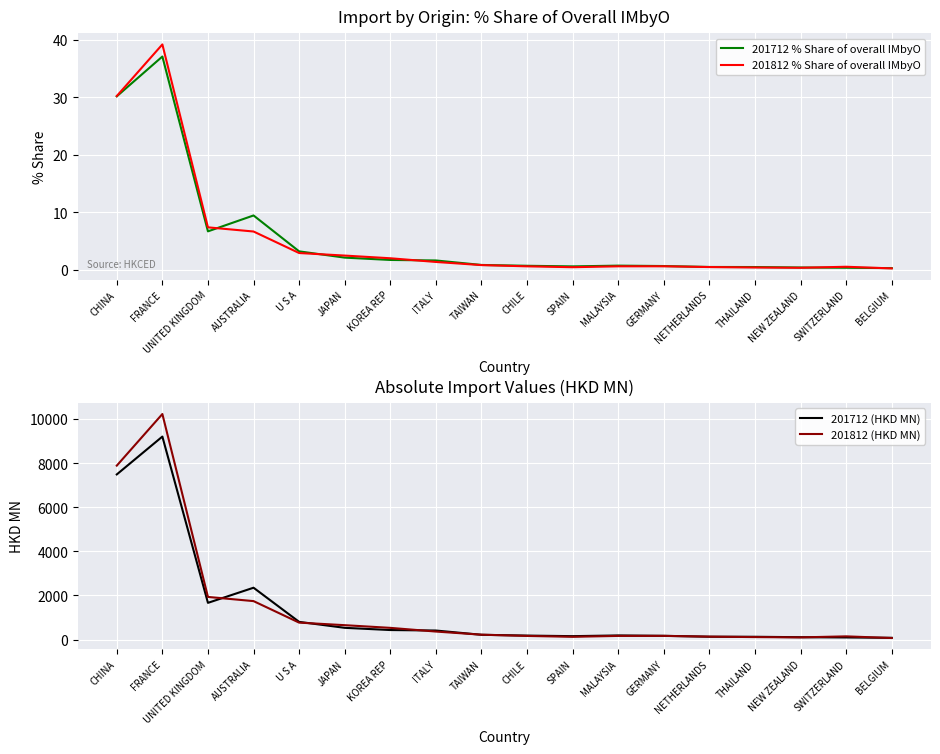

What is the spread (max minus min) of values at NETHERLANDS?

129.3